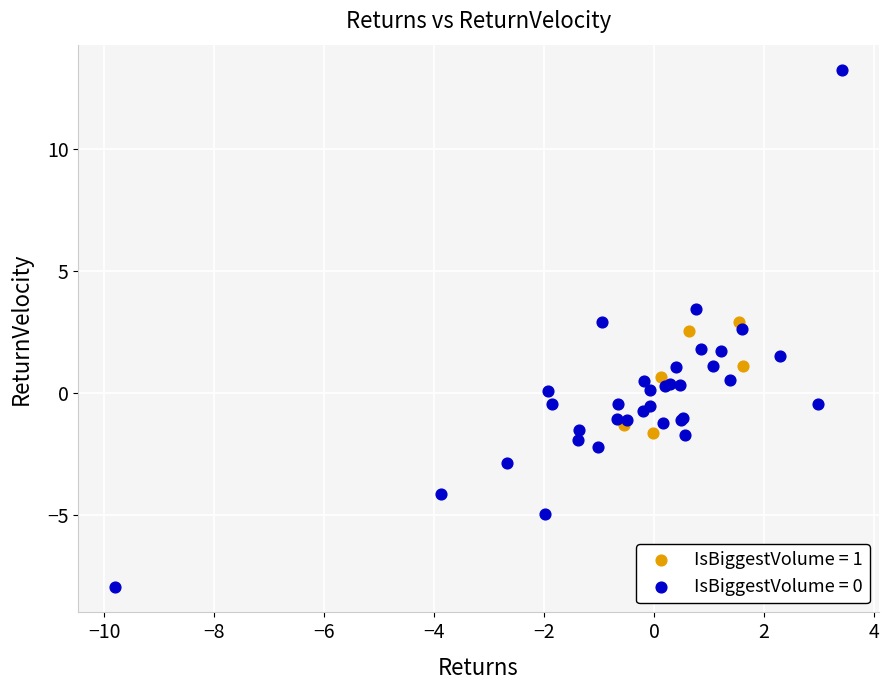

Which series reaches the maximum Y coordinate?

IsBiggestVolume = 0